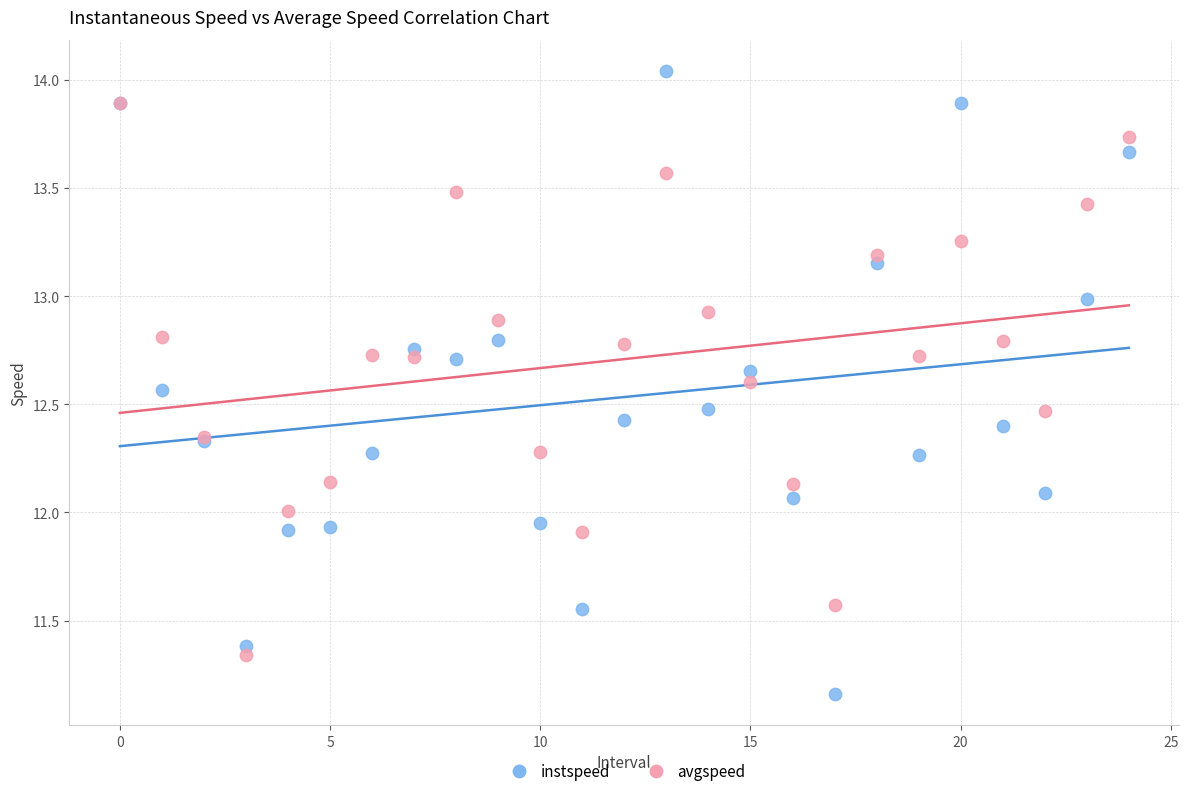

Which series contains the highest Y value?

instspeed